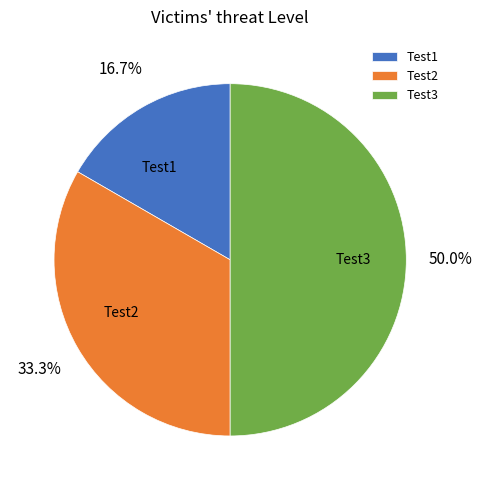

What portion of the pie excludes Test1?

83.3%